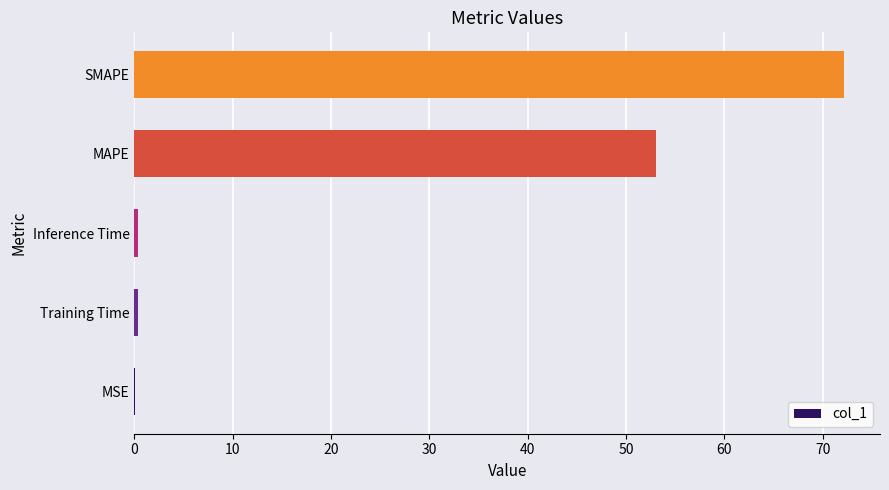

Is it true that the value at MAPE is 89.7?

False